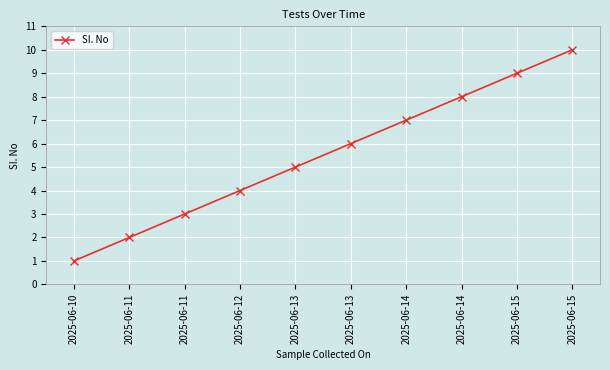

Reading left to right, transcribe all the data shown in this chart.

1	2	3	4	5	6	7	8	9	10